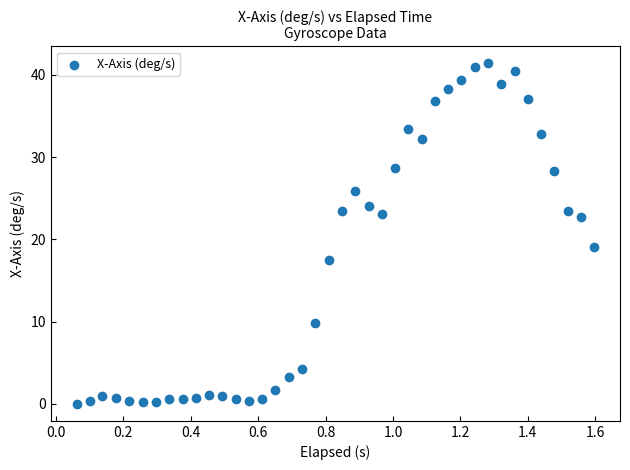

What Y value in the scatter plot is closest to 20?

19.1